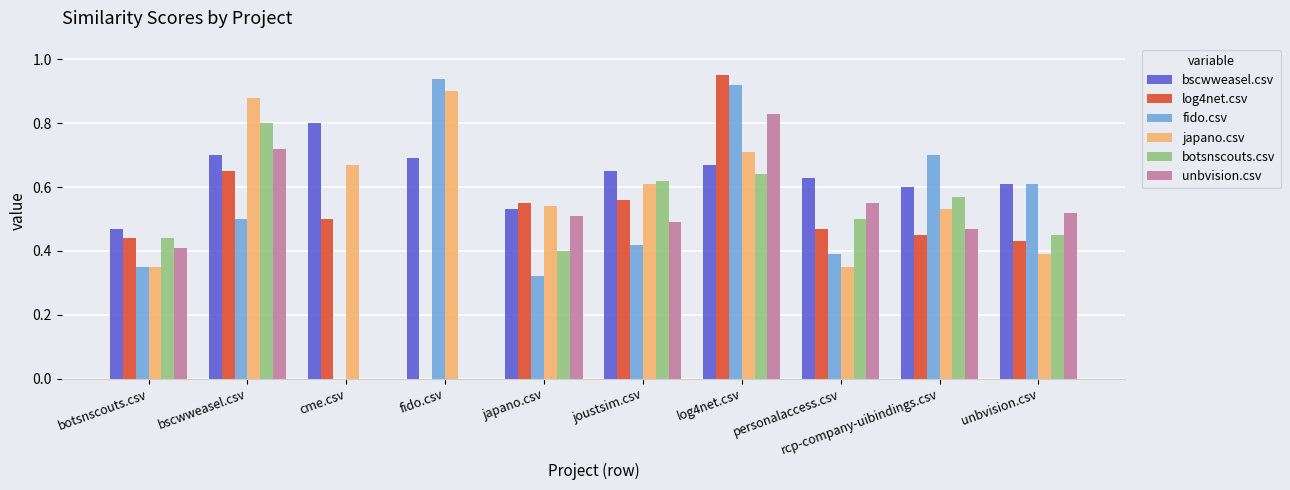

What is the sum of the japano.csv values at botsnscouts.csv and joustsim.csv?

1.0